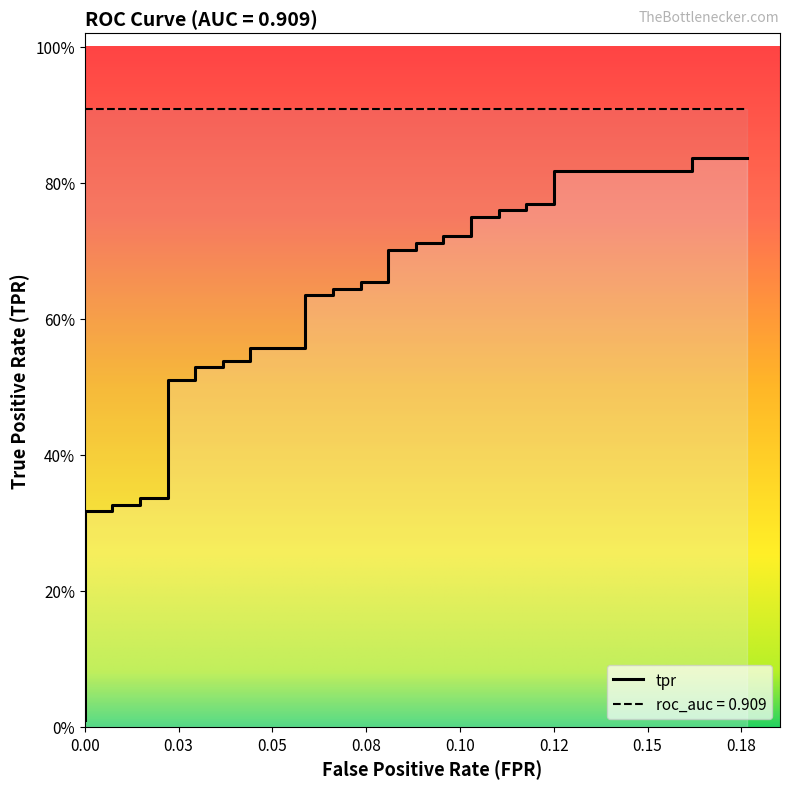

True or false: the data shows 0.8 at 15.

False